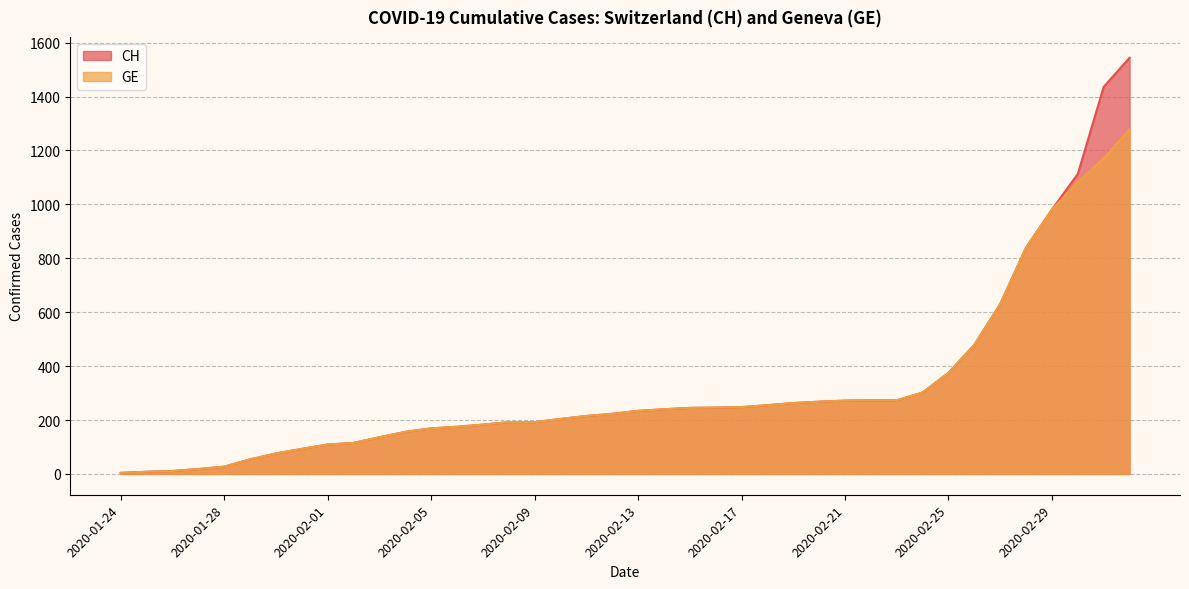

Rank the categories by CH value from lowest to highest.

2020-01-24, 2020-01-25, 2020-01-26, 2020-01-27, 2020-01-28, 2020-01-29, 2020-01-30, 2020-01-31, 2020-02-01, 2020-02-02, 2020-02-03, 2020-02-04, 2020-02-05, 2020-02-06, 2020-02-07, 2020-02-08, 2020-02-09, 2020-02-10, 2020-02-11, 2020-02-12, 2020-02-13, 2020-02-14, 2020-02-15, 2020-02-16, 2020-02-17, 2020-02-18, 2020-02-19, 2020-02-20, 2020-02-21, 2020-02-22, 2020-02-23, 2020-02-24, 2020-02-25, 2020-02-26, 2020-02-27, 2020-02-28, 2020-02-29, 2020-03-01, 2020-03-02, 2020-03-03